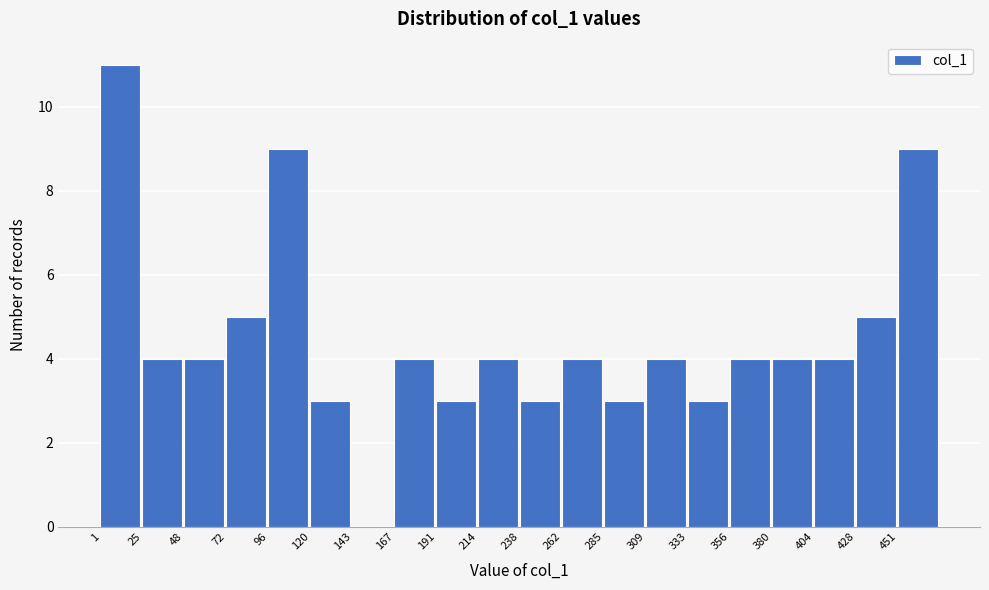

Reading left to right, list every bar in this chart as the range it spans on the x-axis followed by its height. Neither the bar edges nor the heights are printed on the chart, so give them approximately, as read against the axes.

0 to 25: 11
25 to 50: 4
50 to 70: 4
70 to 95: 5
95 to 120: 9
120 to 145: 3
145 to 165: 0
165 to 190: 4
190 to 215: 3
215 to 240: 4
240 to 260: 3
260 to 285: 4
285 to 310: 3
310 to 335: 4
335 to 355: 3
355 to 380: 4
380 to 405: 4
405 to 430: 4
430 to 450: 5
450 to 475: 9